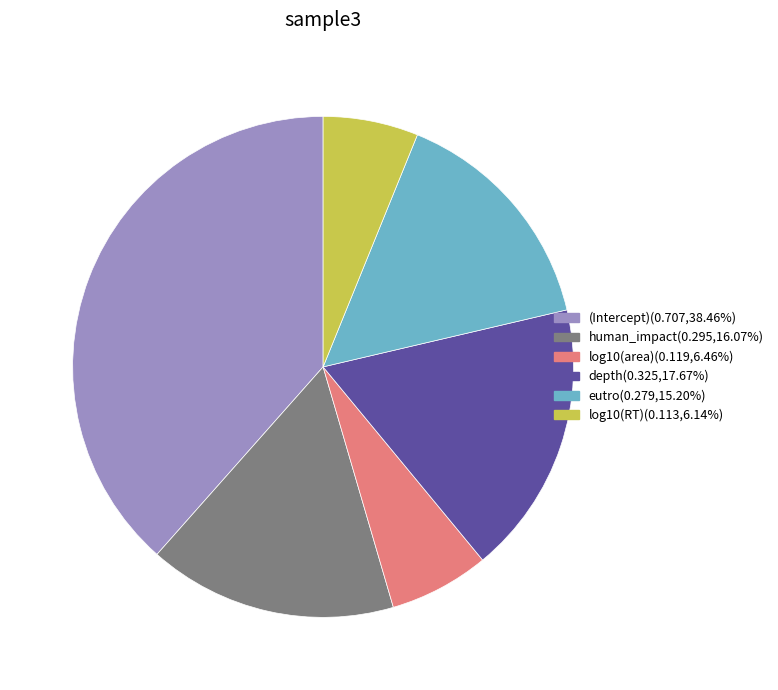

Combined, do (Intercept) and eutro account for over 50%?

Yes